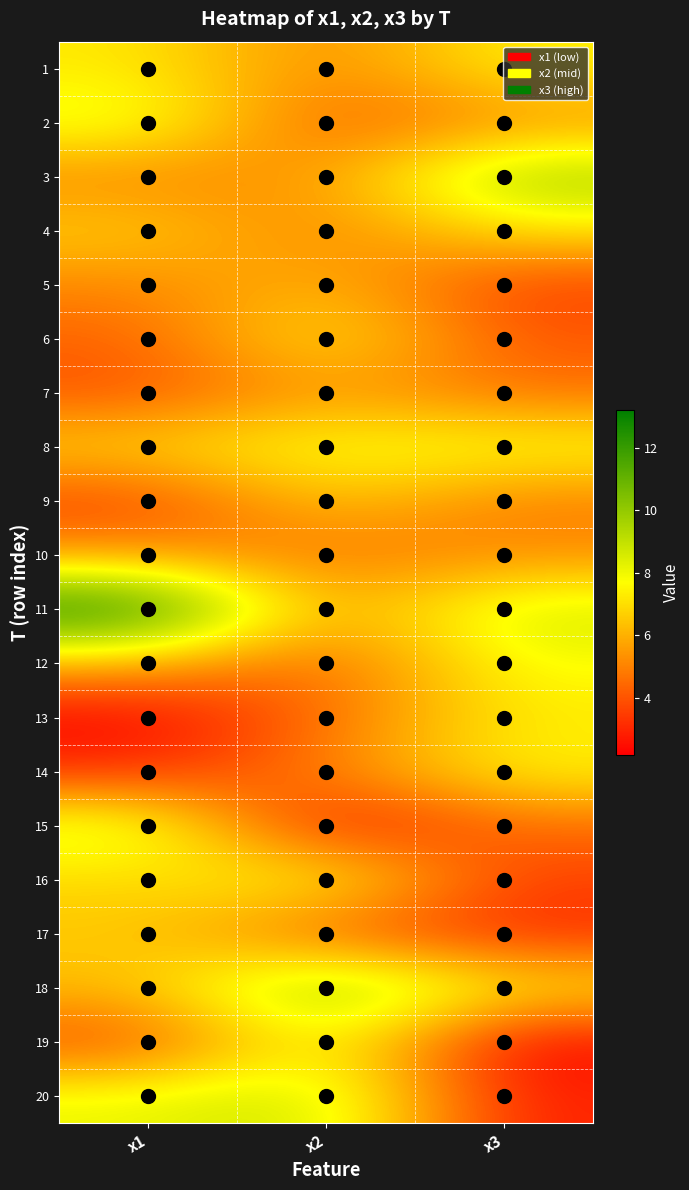

Reading left to right, extract all data points from this chart.

1: x1=7.3	x2=5.0	x3=7.5
2: x1=8.3	x2=4.0	x3=5.3
3: x1=5.0	x2=5.4	x3=9.9
4: x1=6.7	x2=4.8	x3=7.2
5: x1=5.1	x2=6.2	x3=3.5
6: x1=4.3	x2=7.5	x3=4.1
7: x1=3.9	x2=5.6	x3=4.6
8: x1=6.8	x2=7.9	x3=7.8
9: x1=3.5	x2=6.6	x3=4.9
10: x1=5.5	x2=4.7	x3=5.2
11: x1=13.2	x2=5.3	x3=8.7
12: x1=6.0	x2=4.2	x3=7.9
13: x1=2.2	x2=4.6	x3=7.3
14: x1=3.2	x2=5.0	x3=7.5
15: x1=8.7	x2=2.3	x3=4.6
16: x1=6.8	x2=8.1	x3=3.5
17: x1=6.5	x2=4.0	x3=3.1
18: x1=6.3	x2=10.5	x3=7.3
19: x1=3.7	x2=8.2	x3=2.2
20: x1=8.1	x2=9.0	x3=2.8